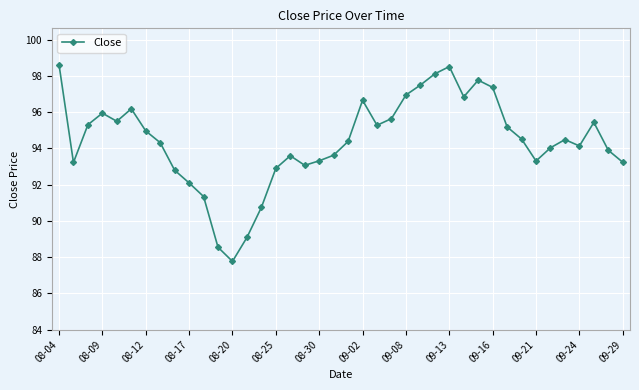

True or false: there are more than 2 points higher than both neighbors.

True